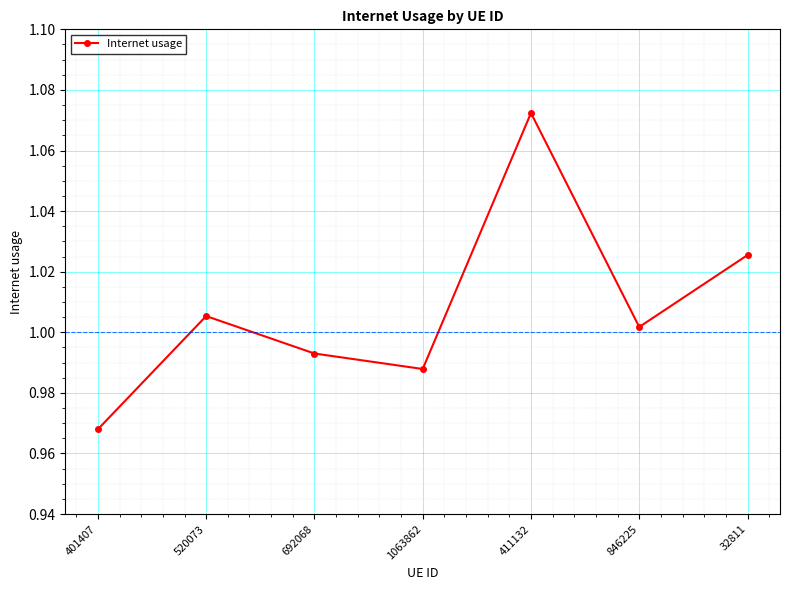

Which has a higher value, 32811 or 411132?

411132